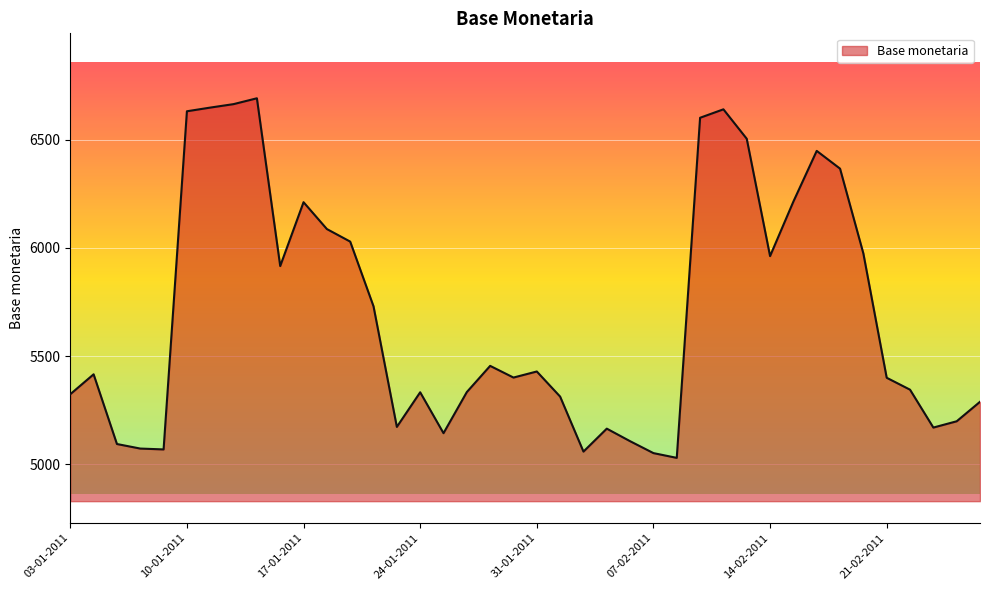

What is the smallest value displayed?

5030